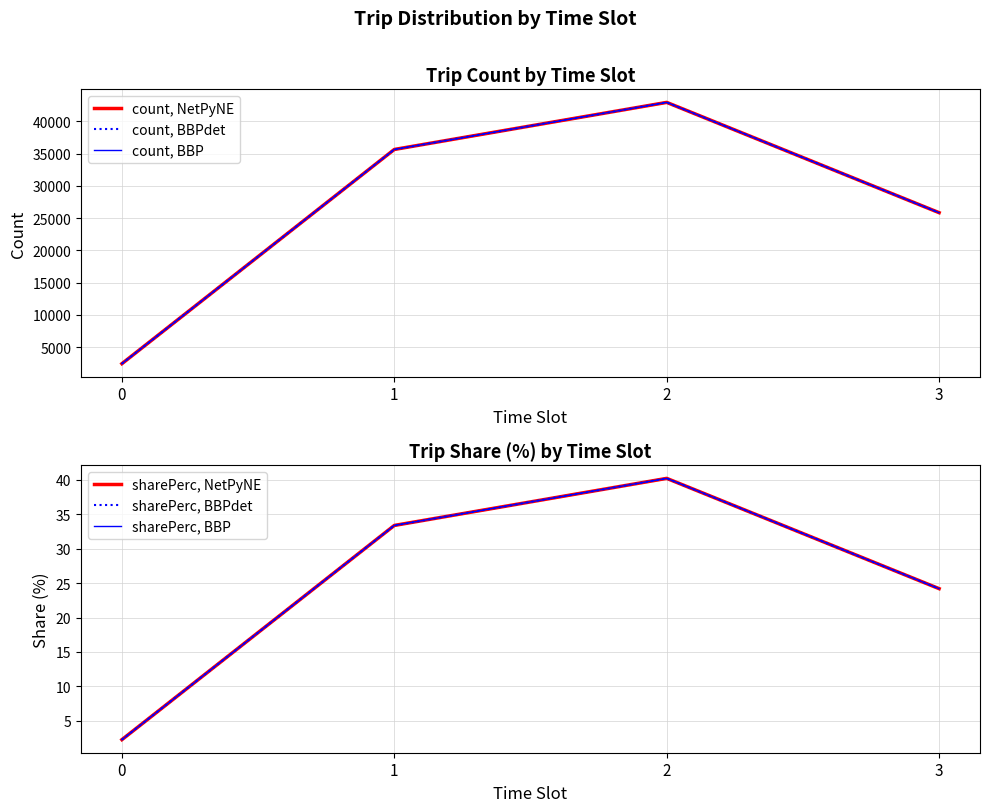

In sharePerc, BBPdet, how many points are higher than both neighbors (excluding endpoints)?

1